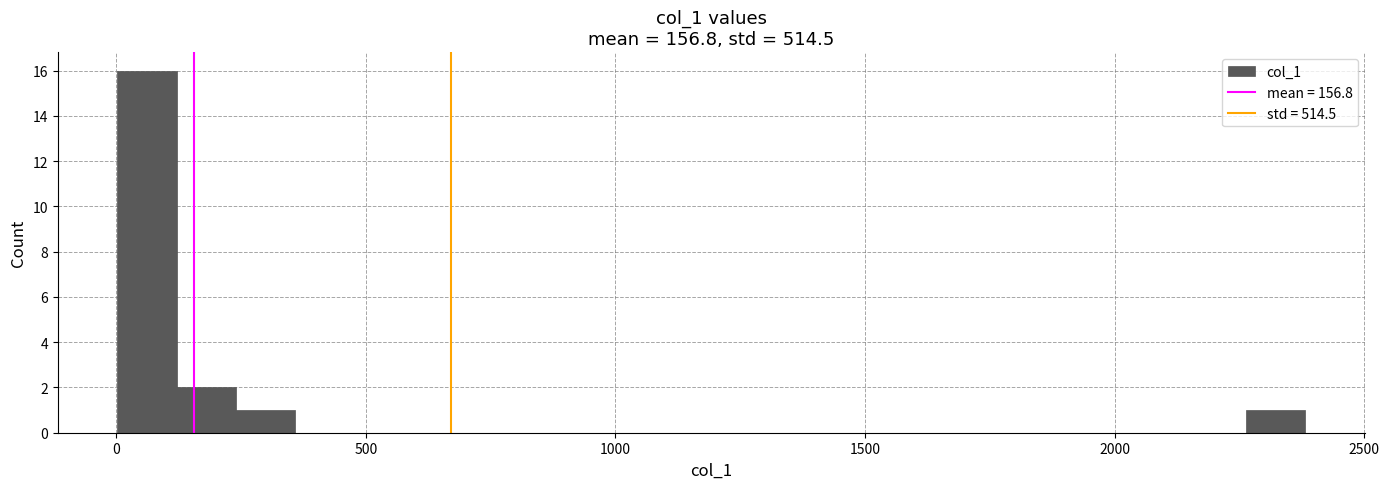

Around what value on the x-axis is the tallest bar? Give the approximate position of its centre, as read against the axis.

50